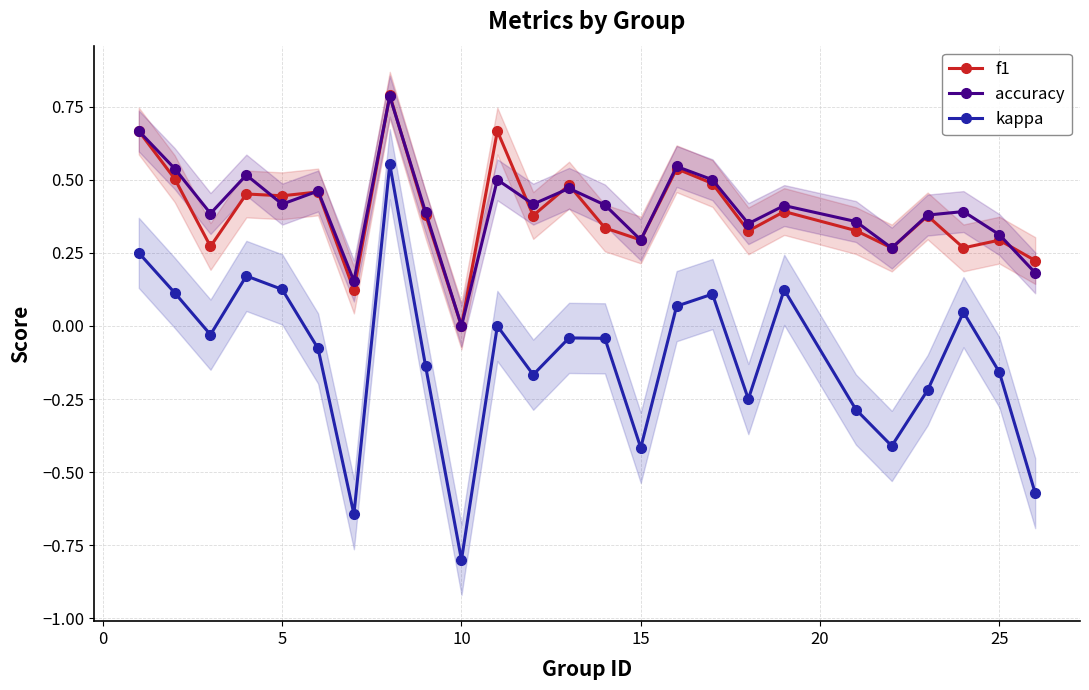

At which label does accuracy reach its minimum?

10